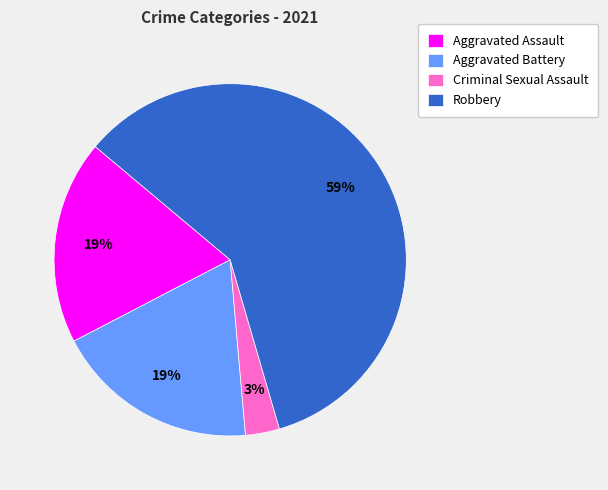

Count the number of slices in the pie.

4